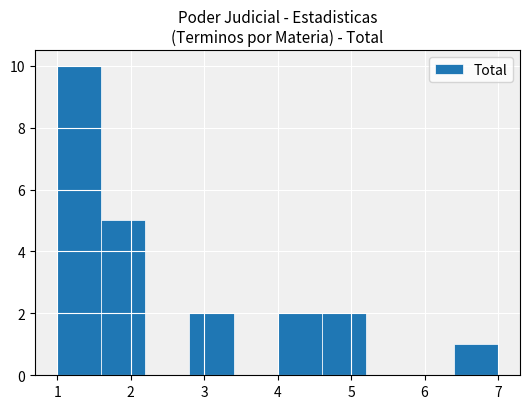

Reading left to right, transcribe this chart: for each bar, give the range it covers on the x-axis and its height. The values are not printed on the chart, so give them approximately, as read against the axis.

1.0 to 1.6: 10
1.6 to 2.2: 5
2.2 to 2.8: 0
2.8 to 3.4: 2
3.4 to 4.0: 0
4.0 to 4.6: 2
4.6 to 5.2: 2
5.2 to 5.8: 0
5.8 to 6.4: 0
6.4 to 7.0: 1